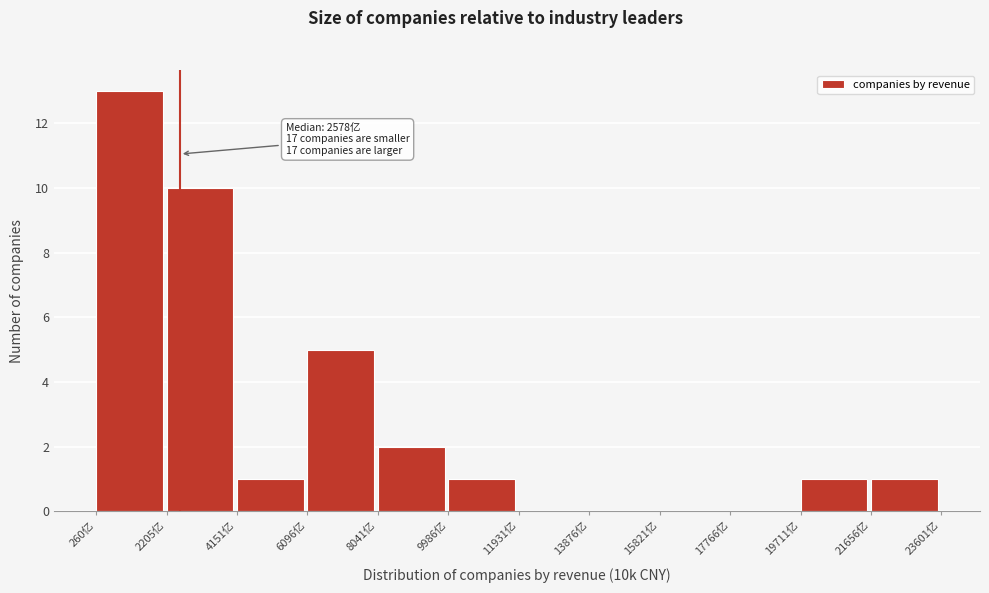

Over which range of the x-axis is the bar tallest?

200 to 2200